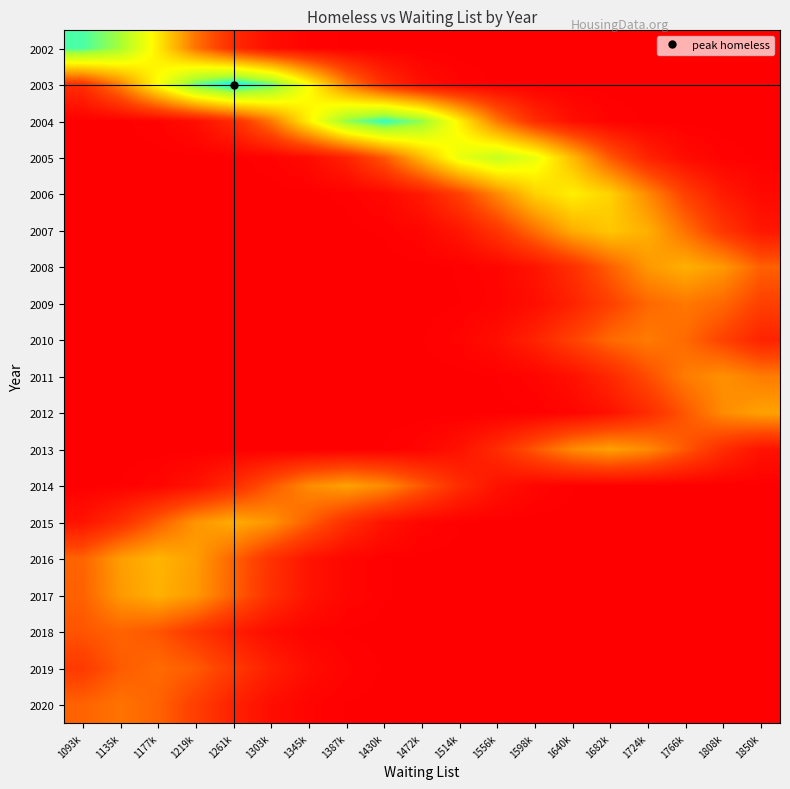

What is the difference between the highest and lowest values at 1430k?

127749.8